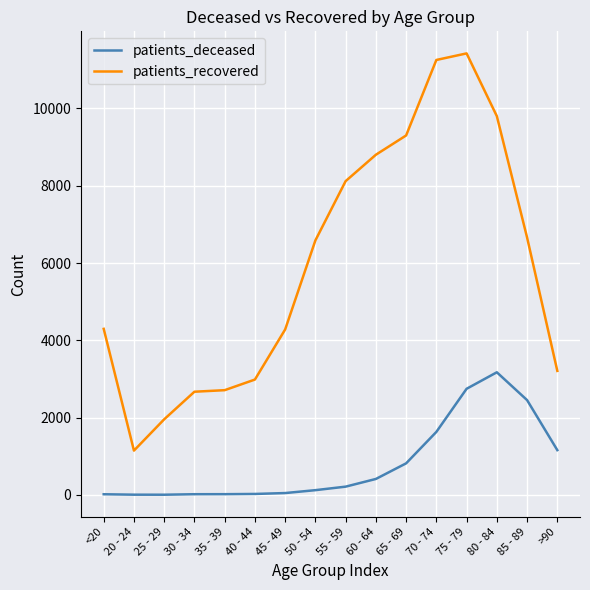

True or false: patients_deceased has a value of 3778 at 85 - 89.

False